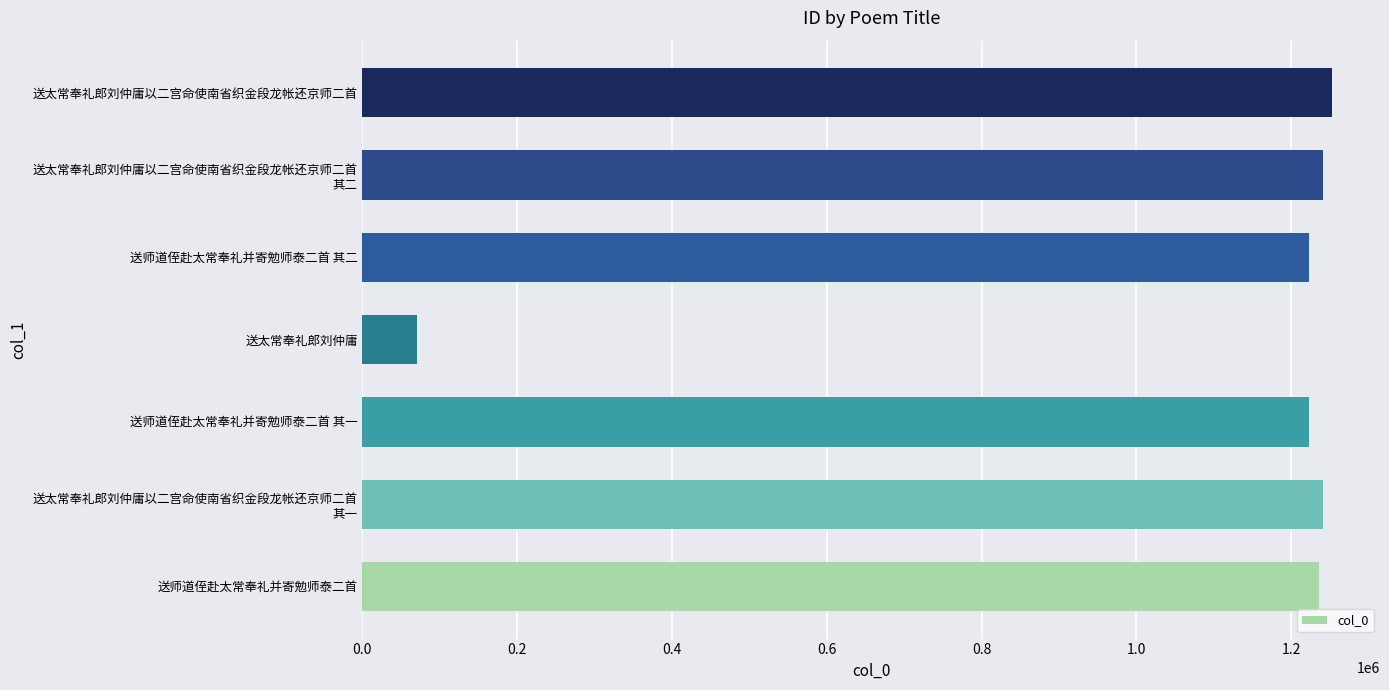

What is the maximum value shown in the chart?

1252192